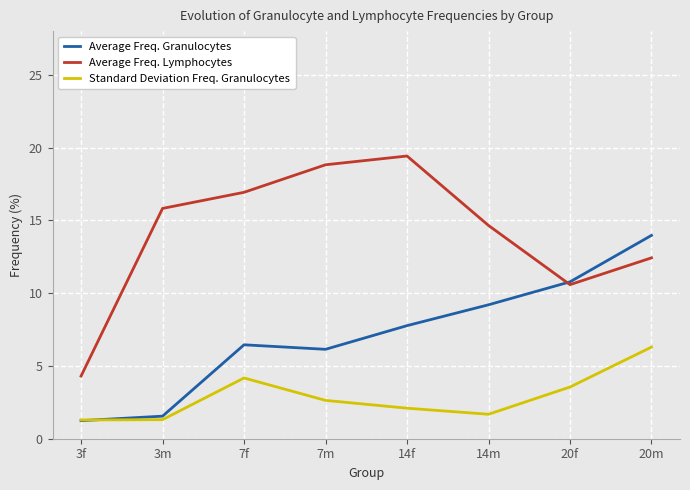

What is the highest value of the Average Freq. Lymphocytes series?

19.4